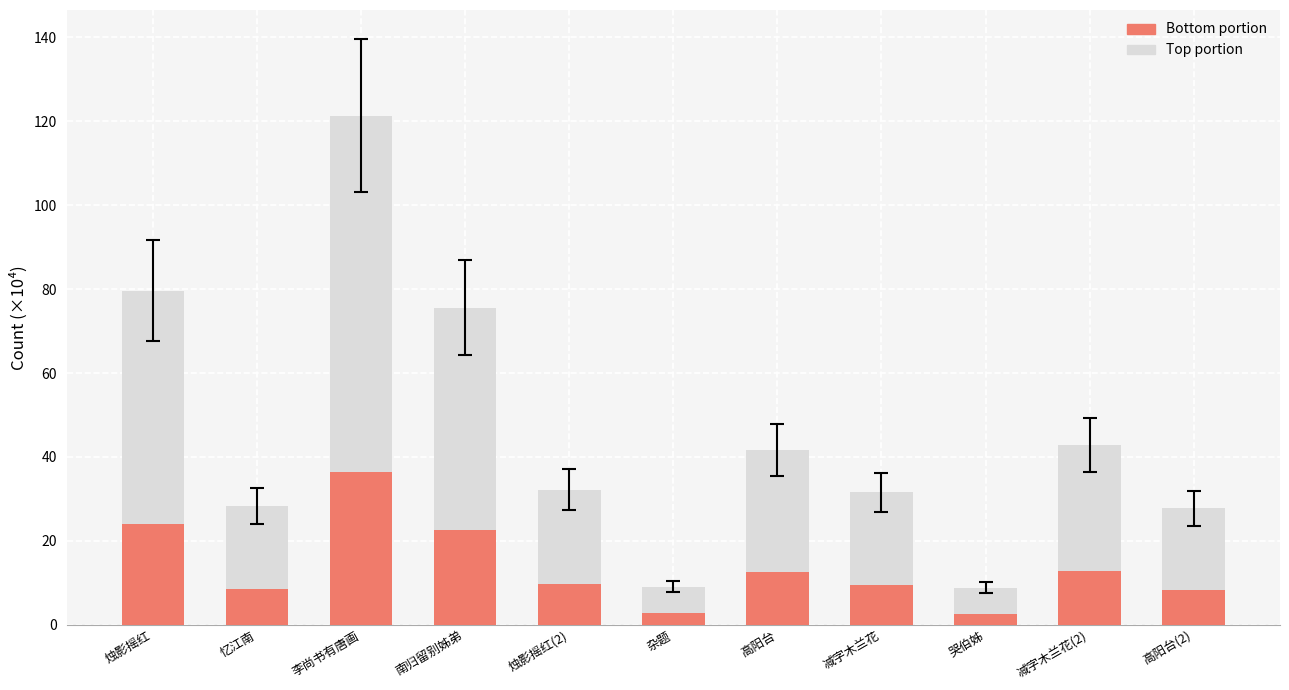

What is the total value across all series at 高阳台?

41.6